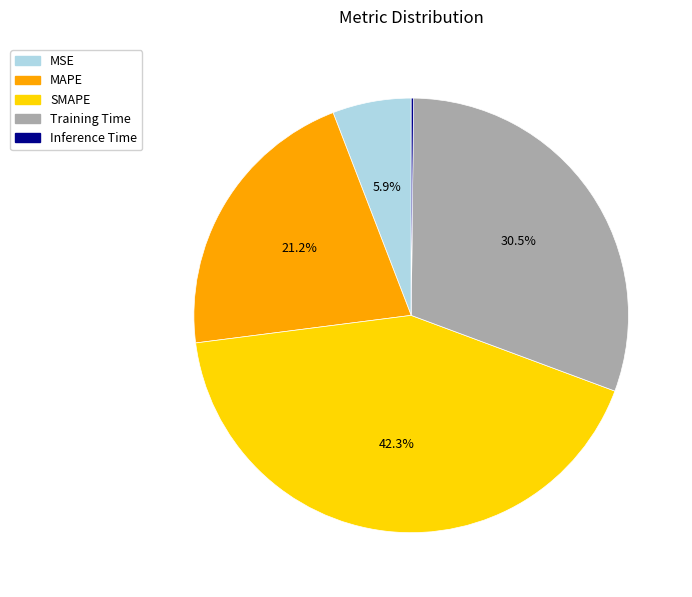

What percentage do SMAPE and MSE together represent?

48.2%